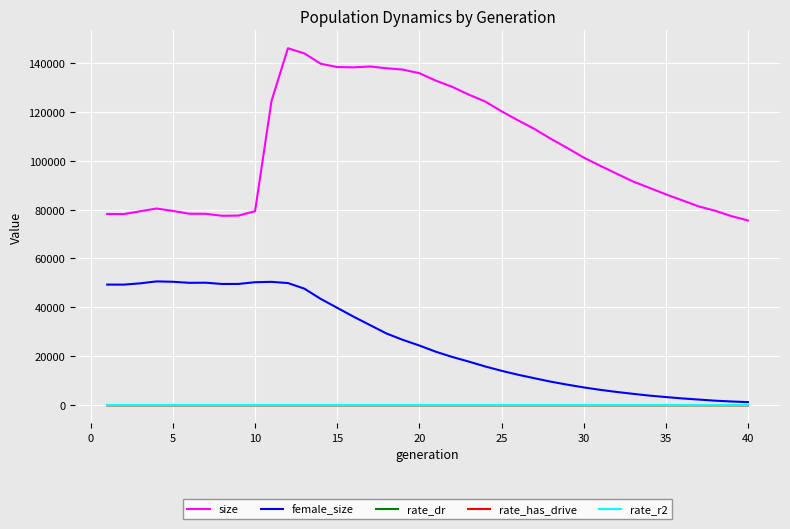

How many values in the size series are below 101282?

20